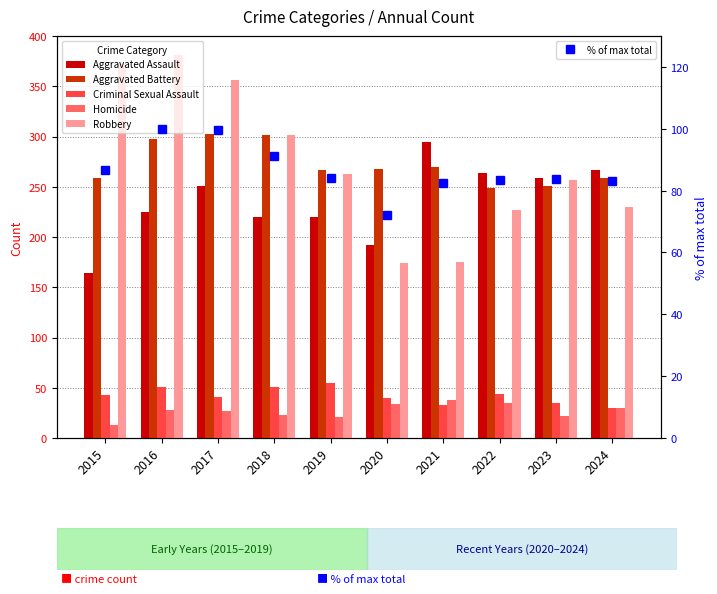

What is the highest value of the Aggravated Battery series?

303.0